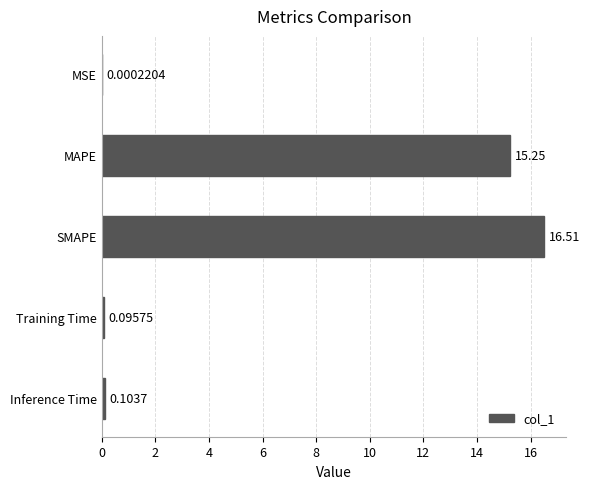

Between MAPE and MSE, which is larger?

MAPE